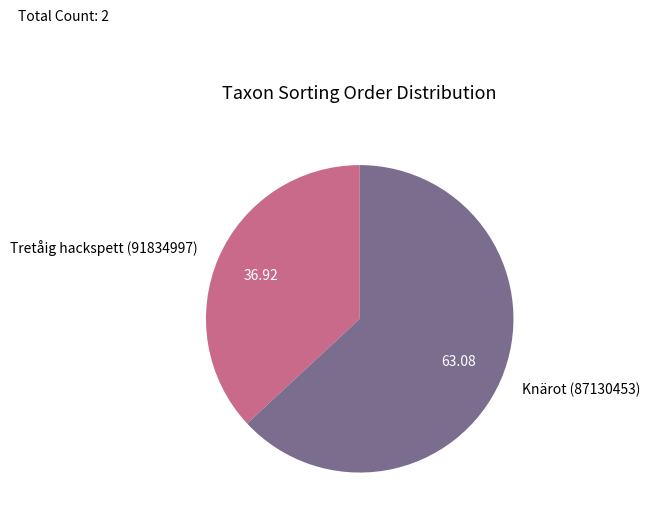

What is the majority slice?

Knärot (87130453)